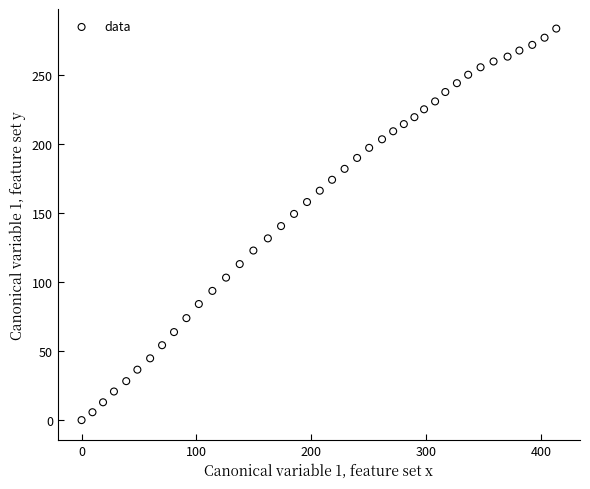

What is the range of X values (max minus min)?

413.3